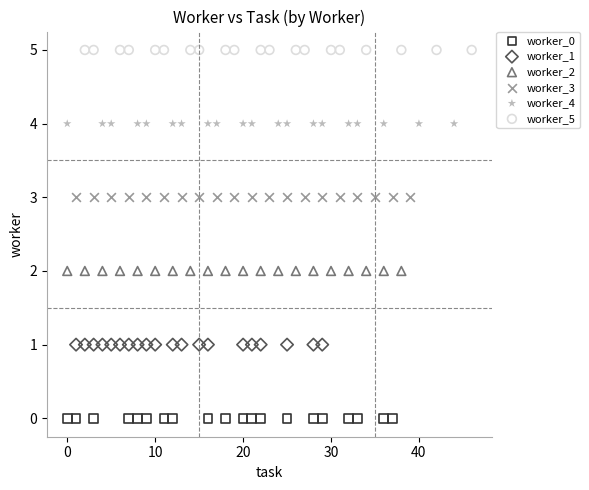

Which series reaches the maximum Y coordinate?

worker_5